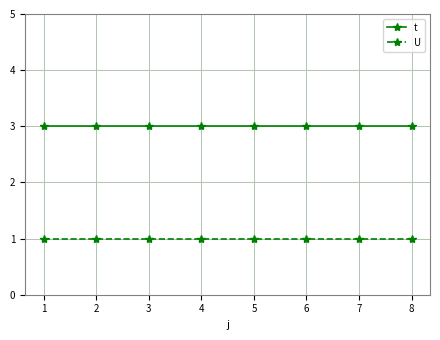

What is the value of the U point at the 7th from the left?

1